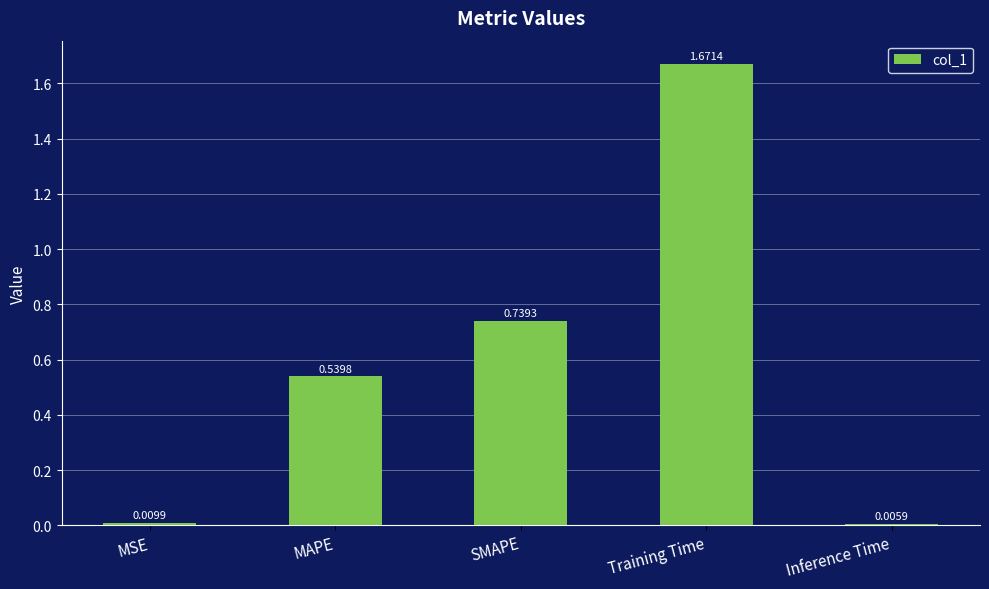

Between MSE and SMAPE, which is larger?

SMAPE